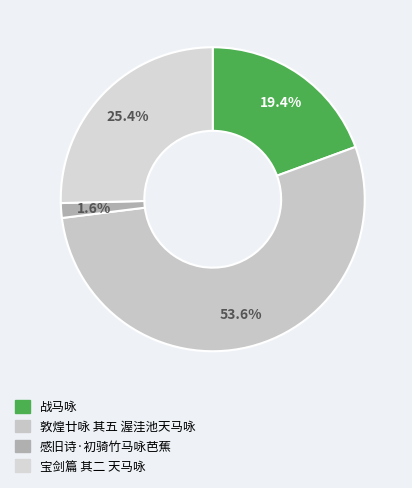

How many segments does this pie chart have?

4